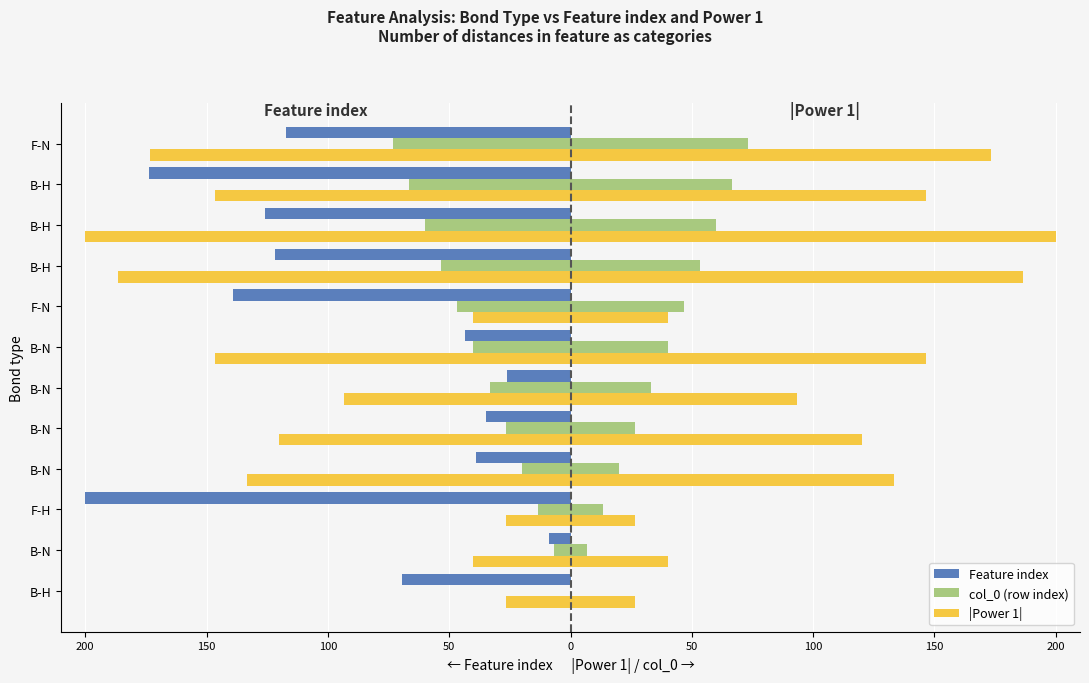

Reading right to left, what are all the values shown in this chart?

Feature index: -117.4	-173.9	-126.1	-121.7	-139.1	-43.5	-26.1	-34.8	-39.1	-200.0	-8.7	-69.6
col_0 (row index): 73.3	66.7	60.0	53.3	46.7	40.0	33.3	26.7	20.0	13.3	6.7	0.0
|Power 1|: 173.3	146.7	200.0	186.7	40.0	146.7	93.3	120.0	133.3	26.7	40.0	26.7